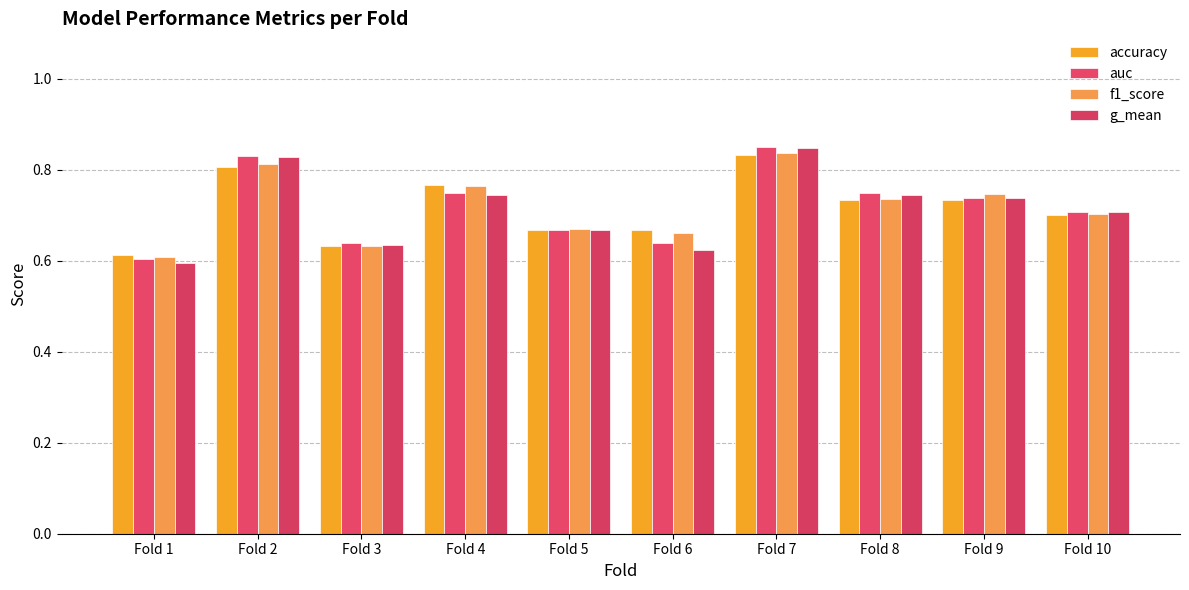

How many g_mean values are between 0 and 1?

10